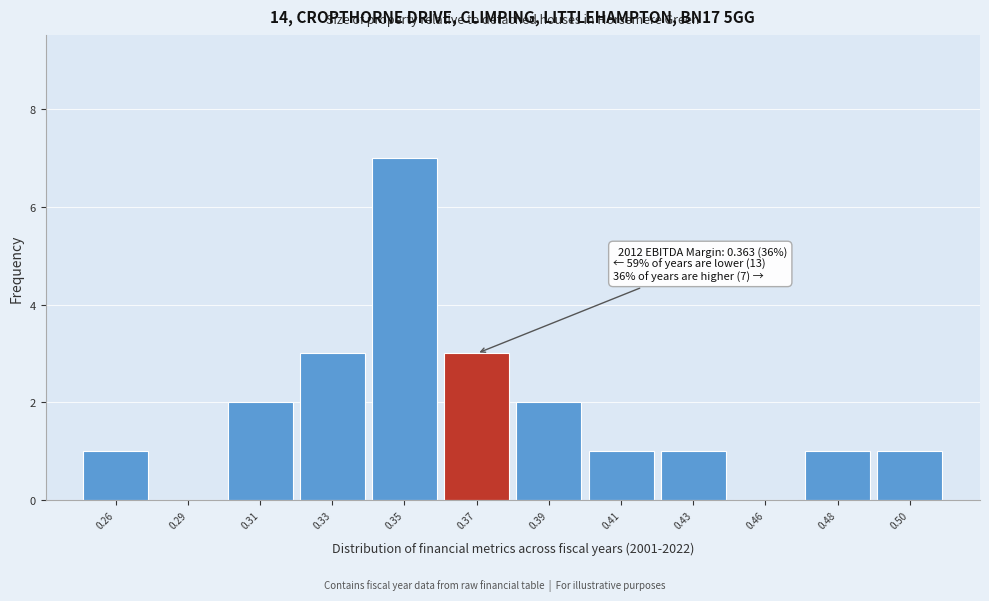

Reading left to right, what are all the values shown in this chart?

0.26=1	0.29=0	0.31=2	0.33=3	0.35=7	0.37=3	0.39=2	0.41=1	0.43=1	0.46=0	0.48=1	0.50=1